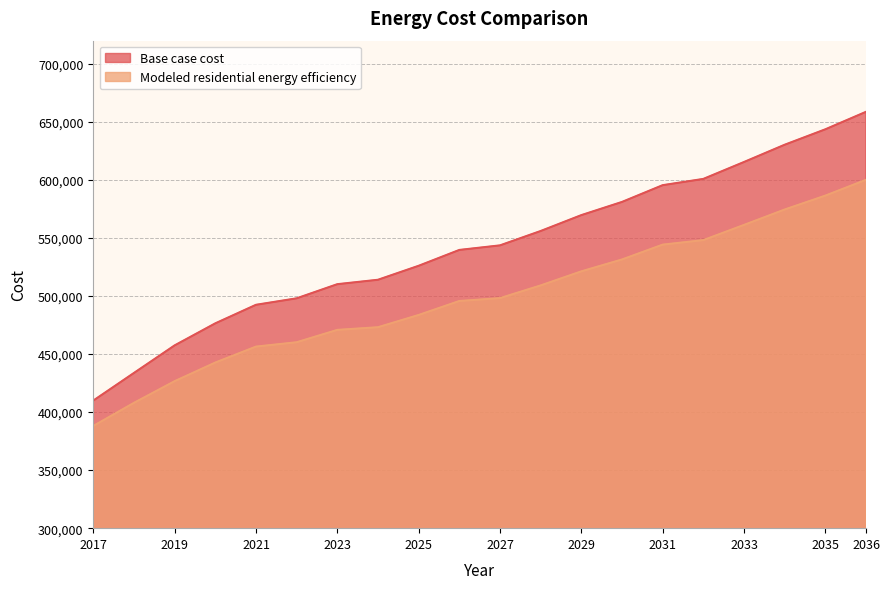

What is the lowest value of the Base case cost series?

409937.8